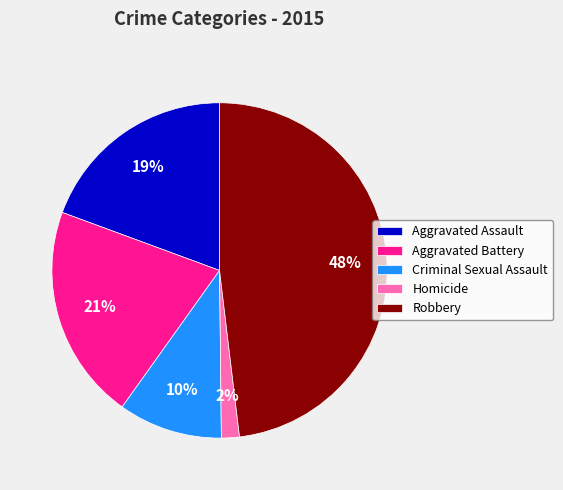

How many segments does this pie chart have?

5